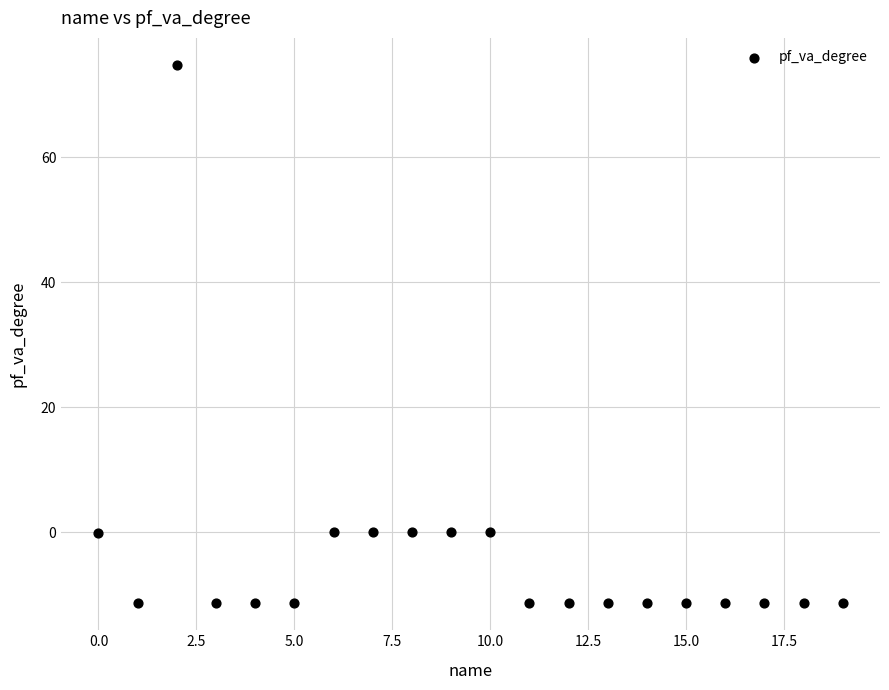

What is the range of Y values (max minus min)?

86.2